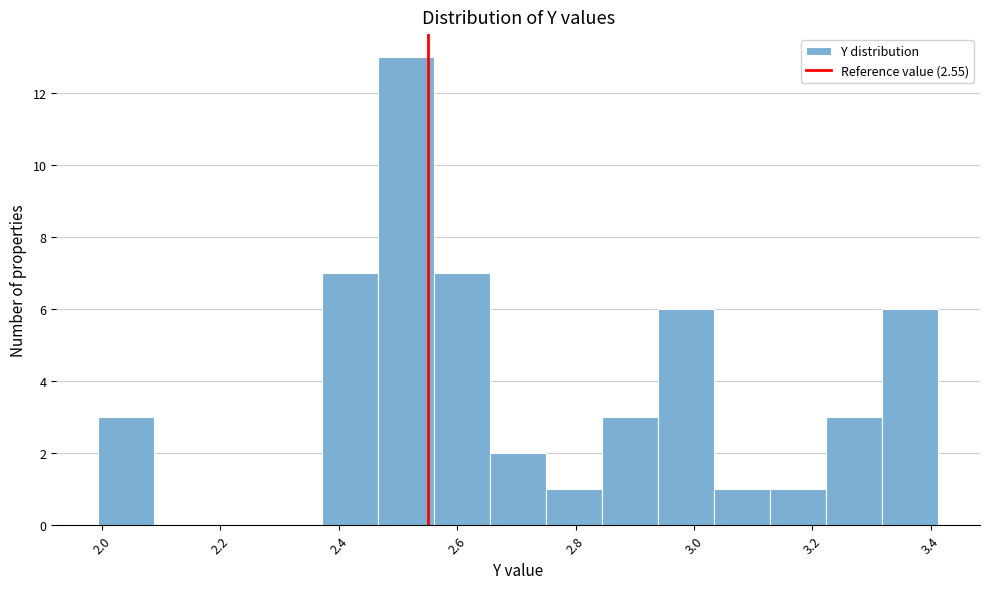

Reading left to right, list every bar in this chart as the range it spans on the x-axis followed by its height. Neither the bar edges nor the heights are printed on the chart, so give them approximately, as read against the axes.

2.00 to 2.08: 3
2.08 to 2.18: 0
2.18 to 2.28: 0
2.28 to 2.38: 0
2.38 to 2.46: 7
2.46 to 2.56: 13
2.56 to 2.66: 7
2.66 to 2.76: 2
2.76 to 2.84: 1
2.84 to 2.94: 3
2.94 to 3.04: 6
3.04 to 3.12: 1
3.12 to 3.22: 1
3.22 to 3.32: 3
3.32 to 3.42: 6